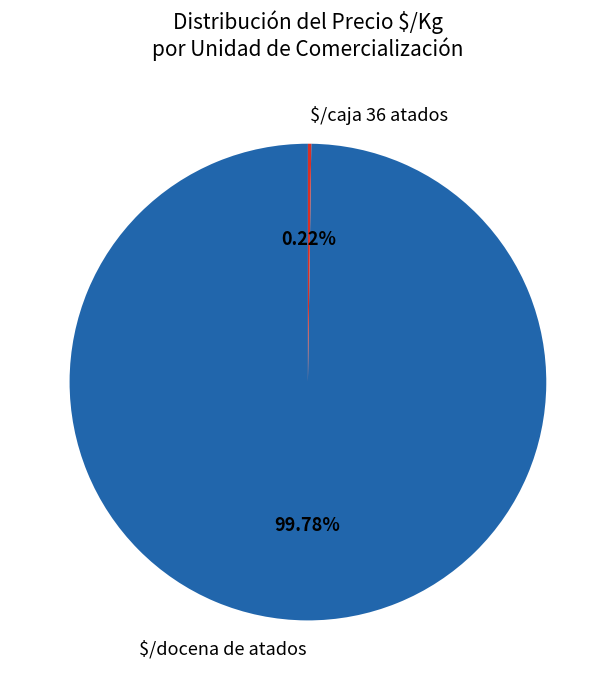

What is the largest slice in the pie chart?

$/docena de atados